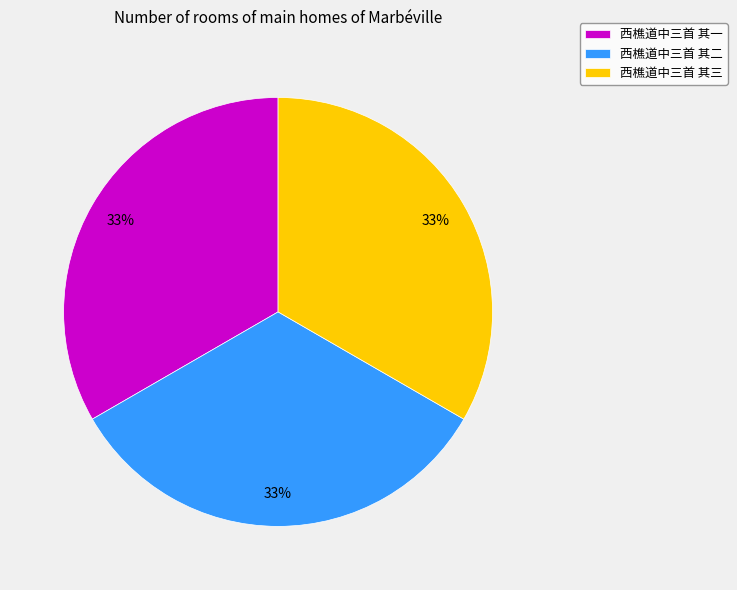

Approximately how many times larger is the value at 西樵道中三首 其一 compared to 西樵道中三首 其三?

1.0